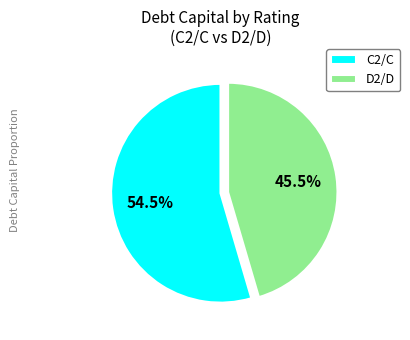

Between D2/D and C2/C, which is larger?

C2/C